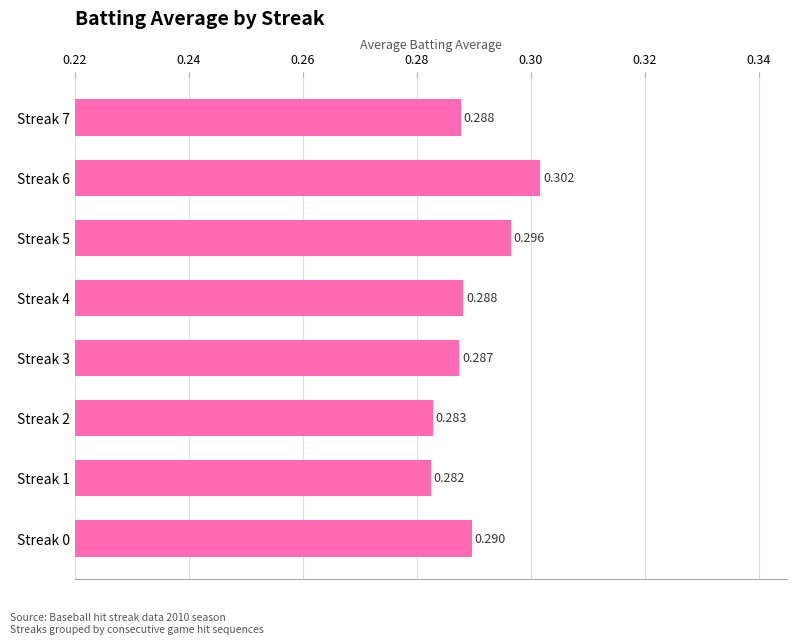

How many categories are shown in the chart?

8